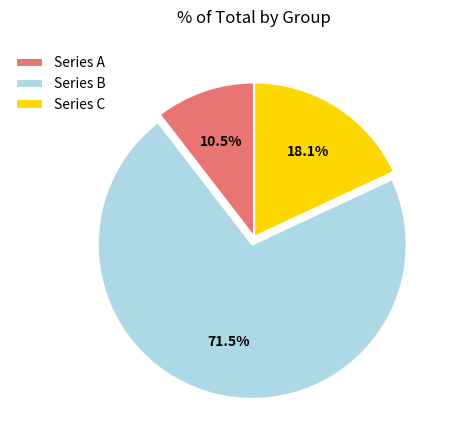

Which slice is the smallest?

Series A